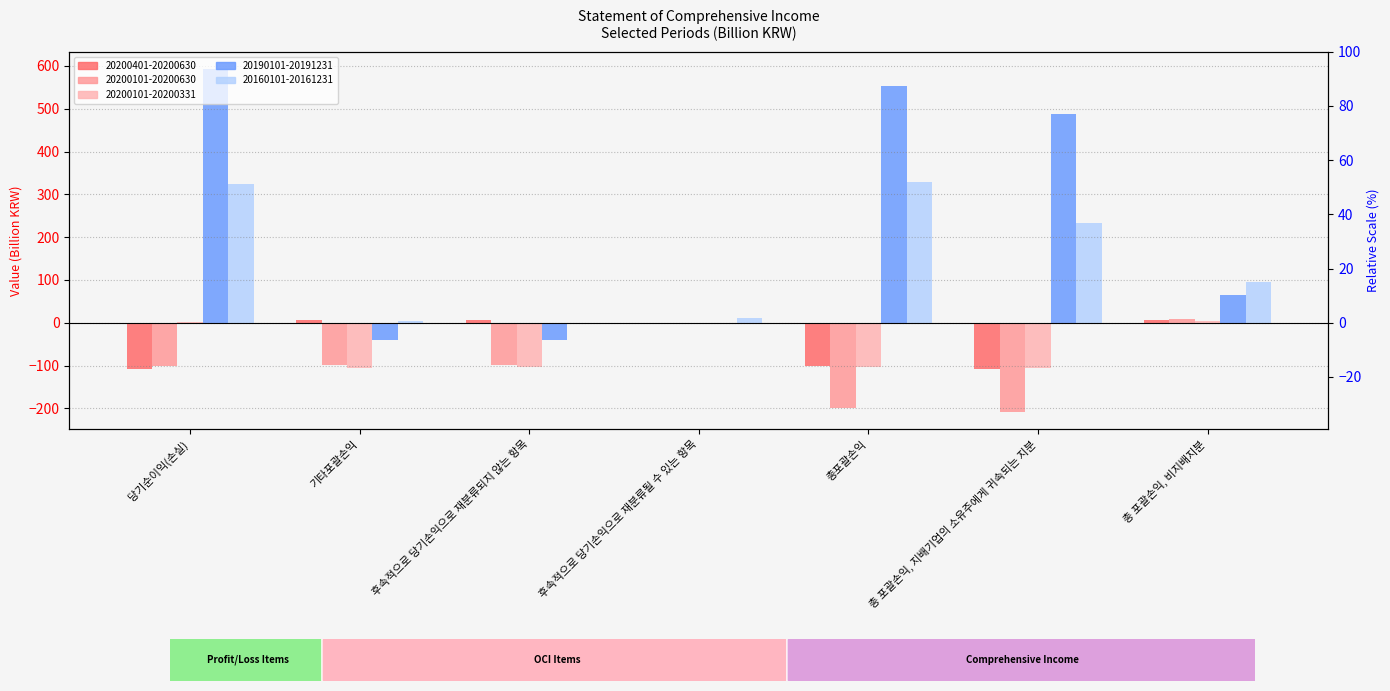

At which label is 20190101-20191231 closest to 296?

총 포괄손익, 지배기업의 소유주에게 귀속되는 지분